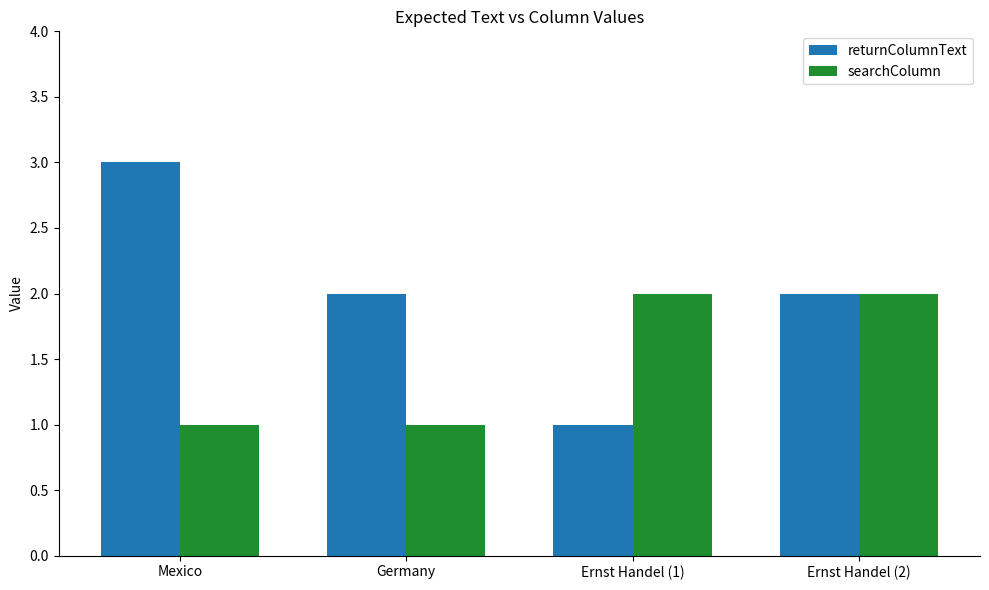

The returnColumnText series shows 3 at Mexico. True or false?

True